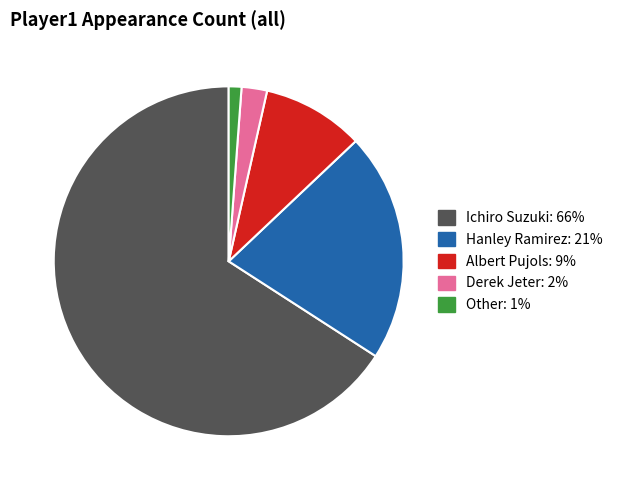

What is the largest slice in the pie chart?

Ichiro Suzuki